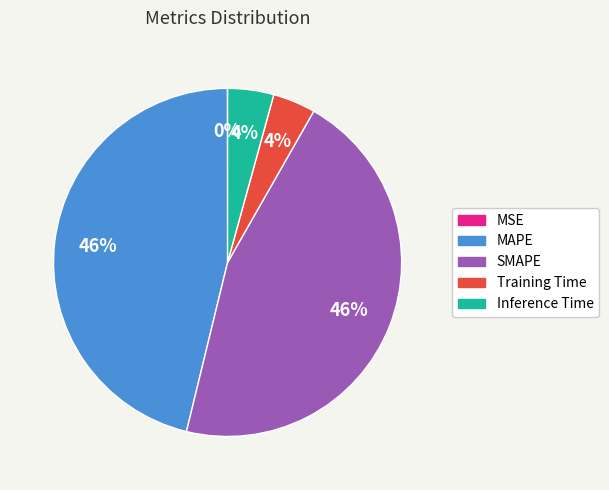

To the nearest percent, what portion does Training Time represent?

4%